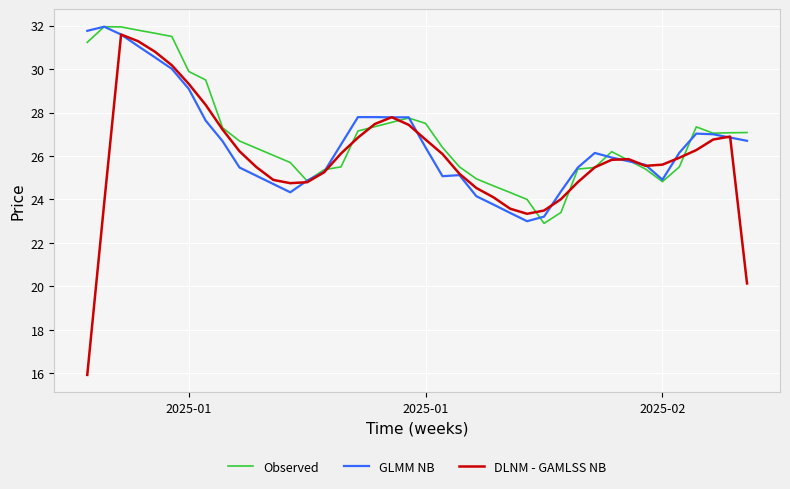

What is the average value of the Observed series?

26.9